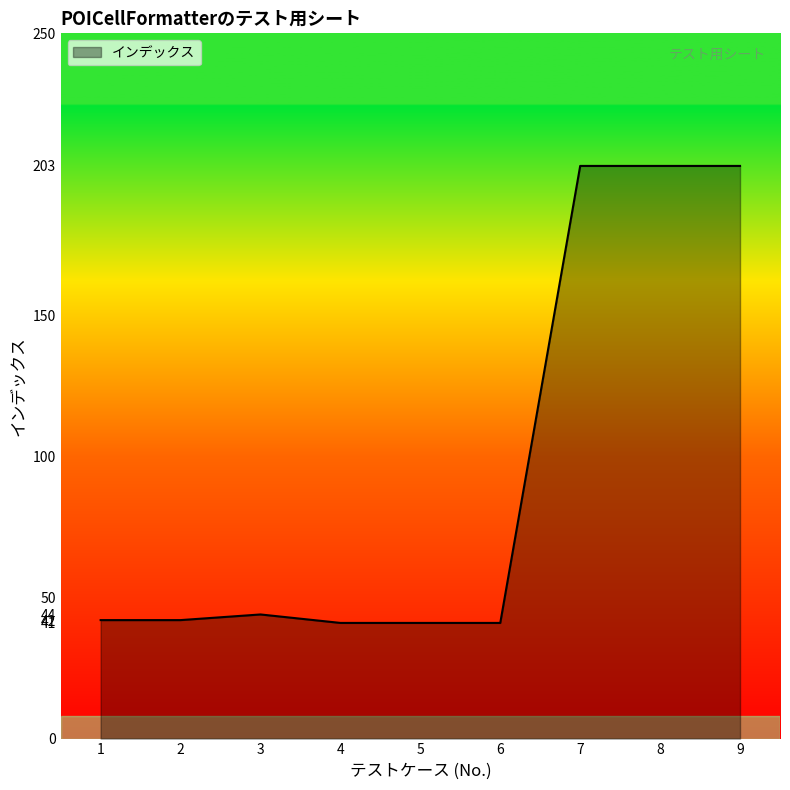

What is the difference between the maximum and minimum values?

162